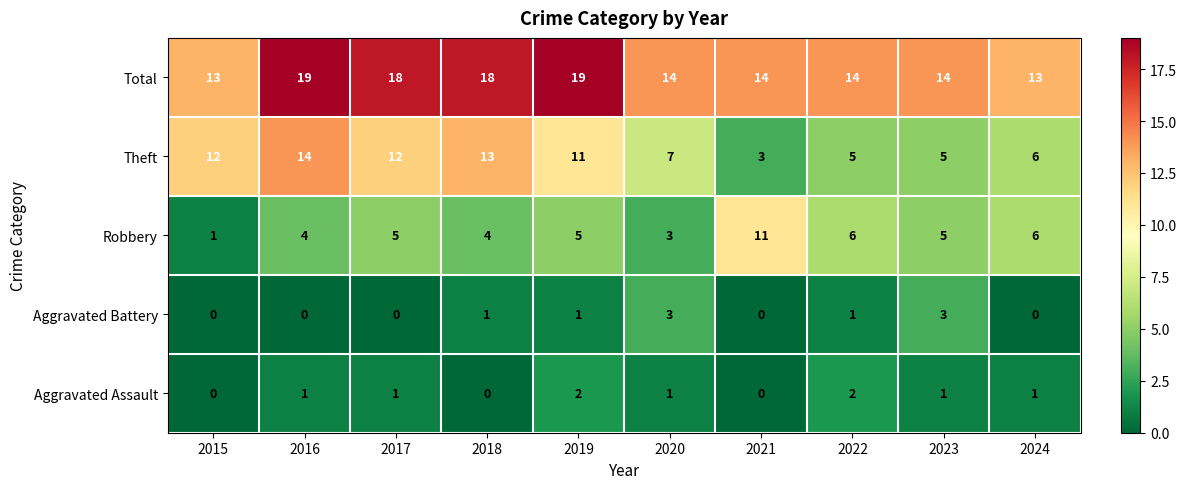

Which series has the largest total across all categories?

Total